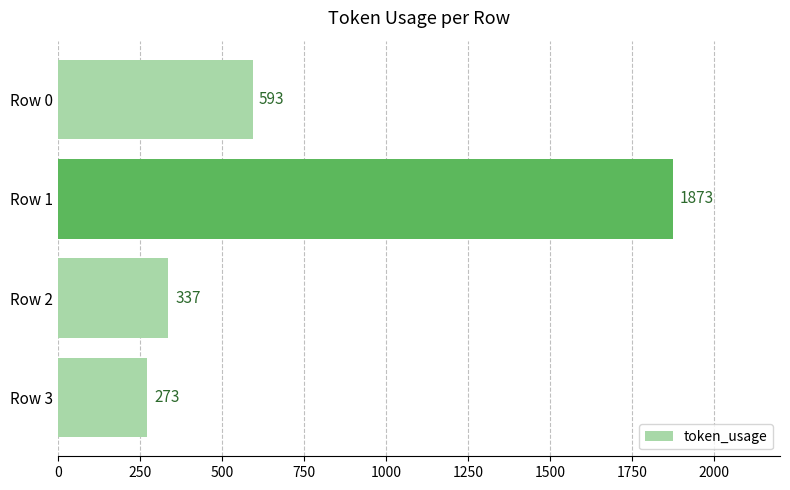

Reading bottom to top, extract all data points from this chart.

273	337	1873	593